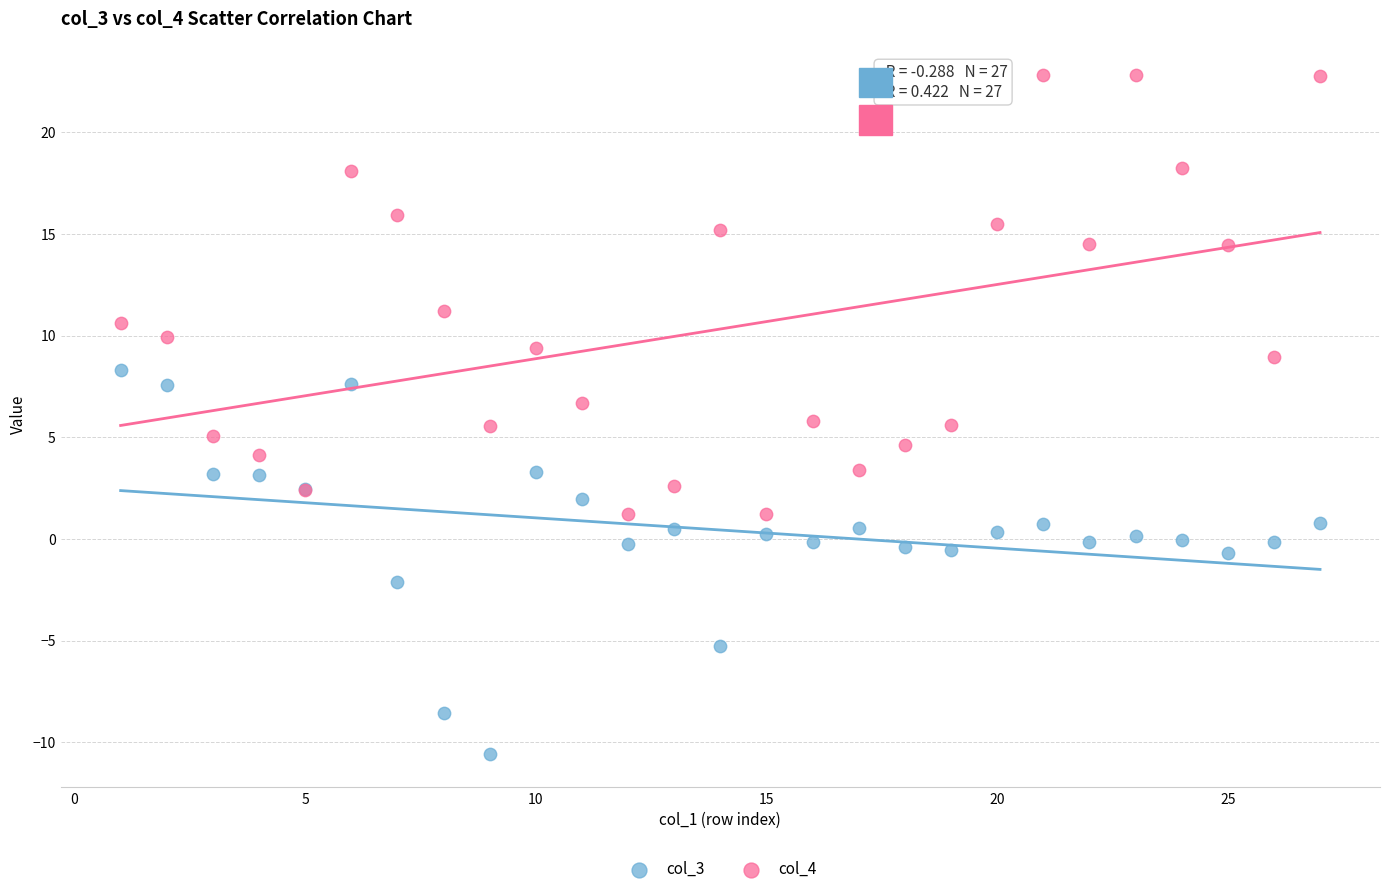

Which series has the widest spread of Y values?

col_4